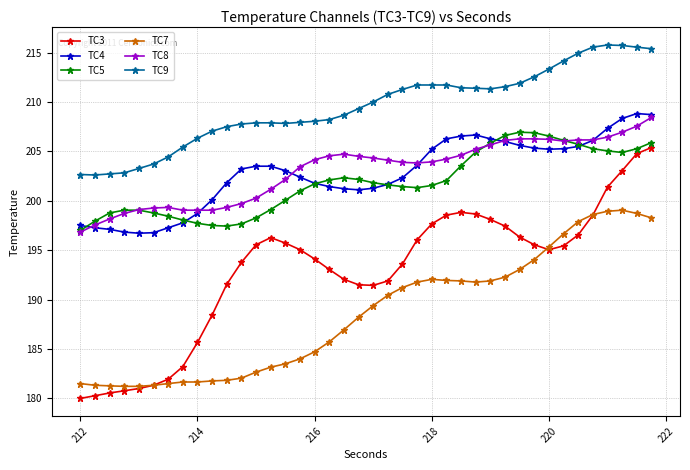

Which series has the widest spread of values?

TC3